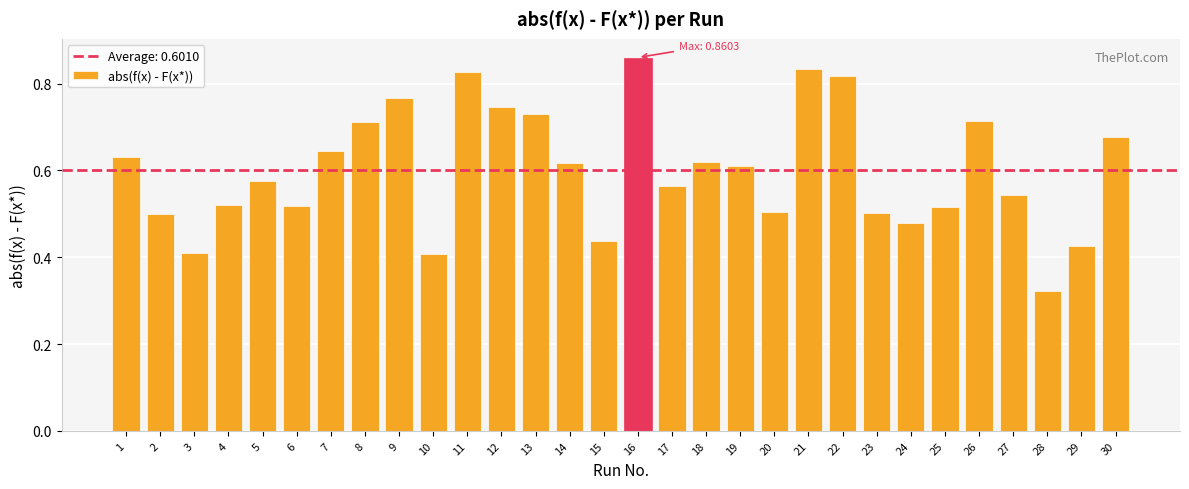

How many values are between 0 and 1?

30